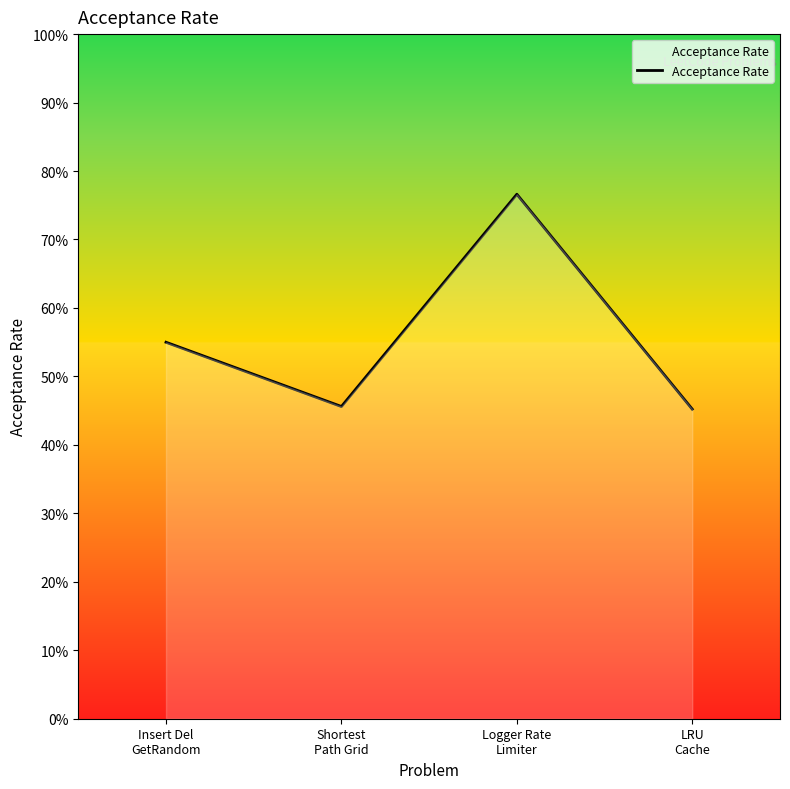

What is the smallest value displayed?

0.5